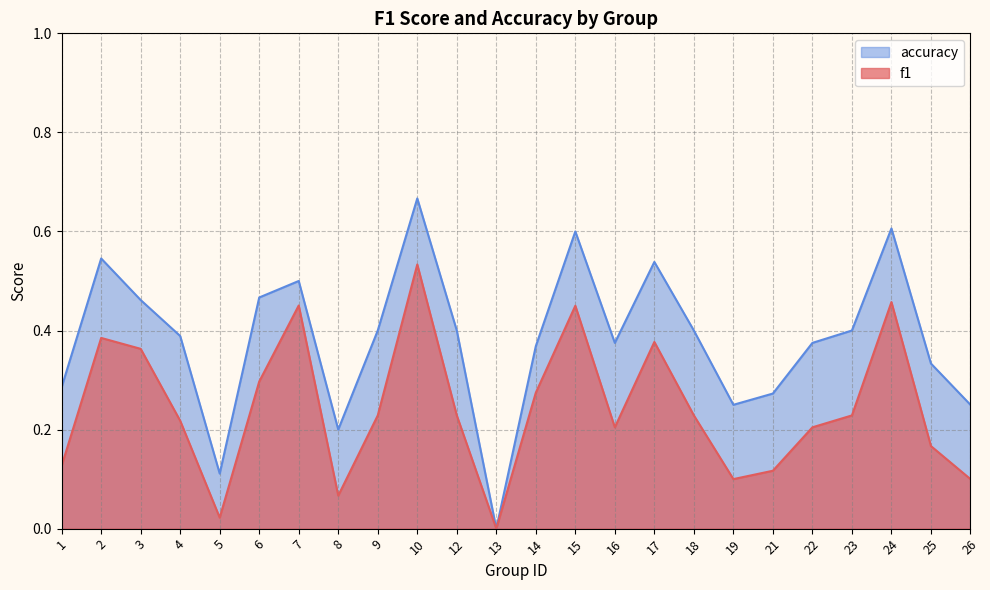

How many positive values does the f1 series have?

23